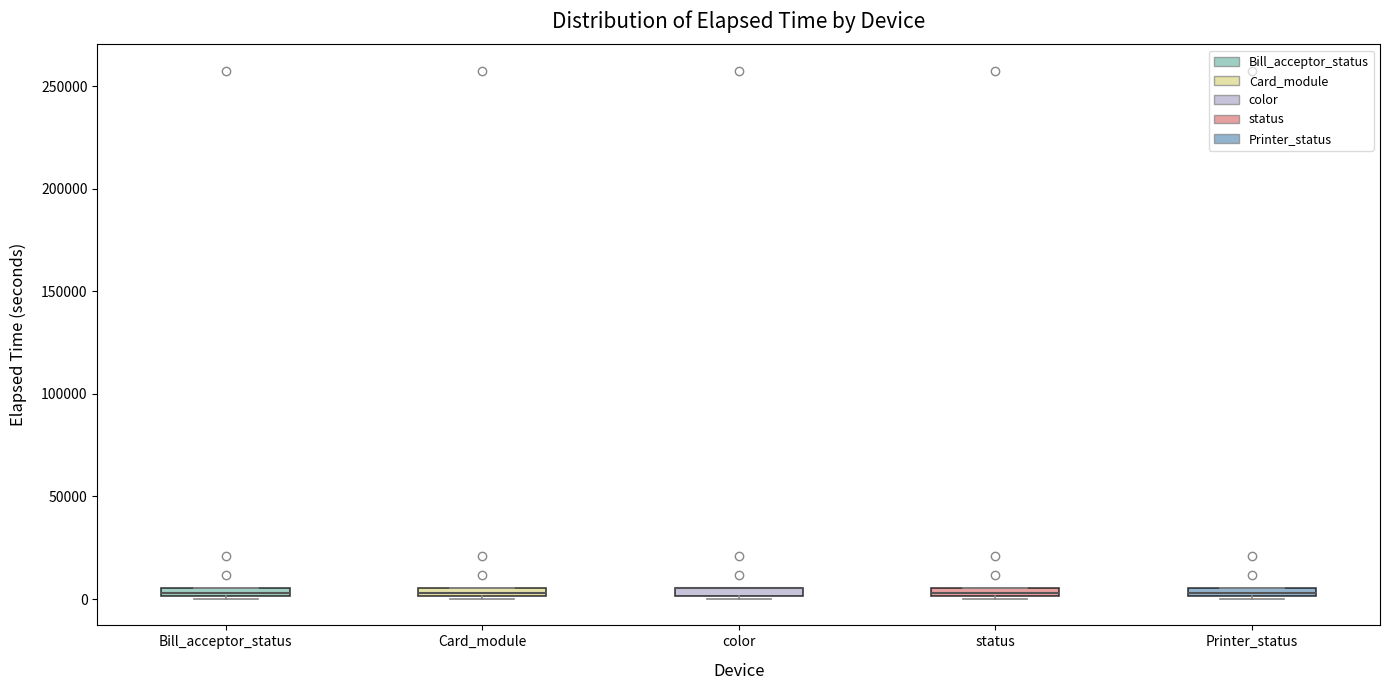

Where is the upper edge of the box for Bill_acceptor_status on the y-axis? The values are not printed on the chart, so give them approximately, as read against the axis.

5000